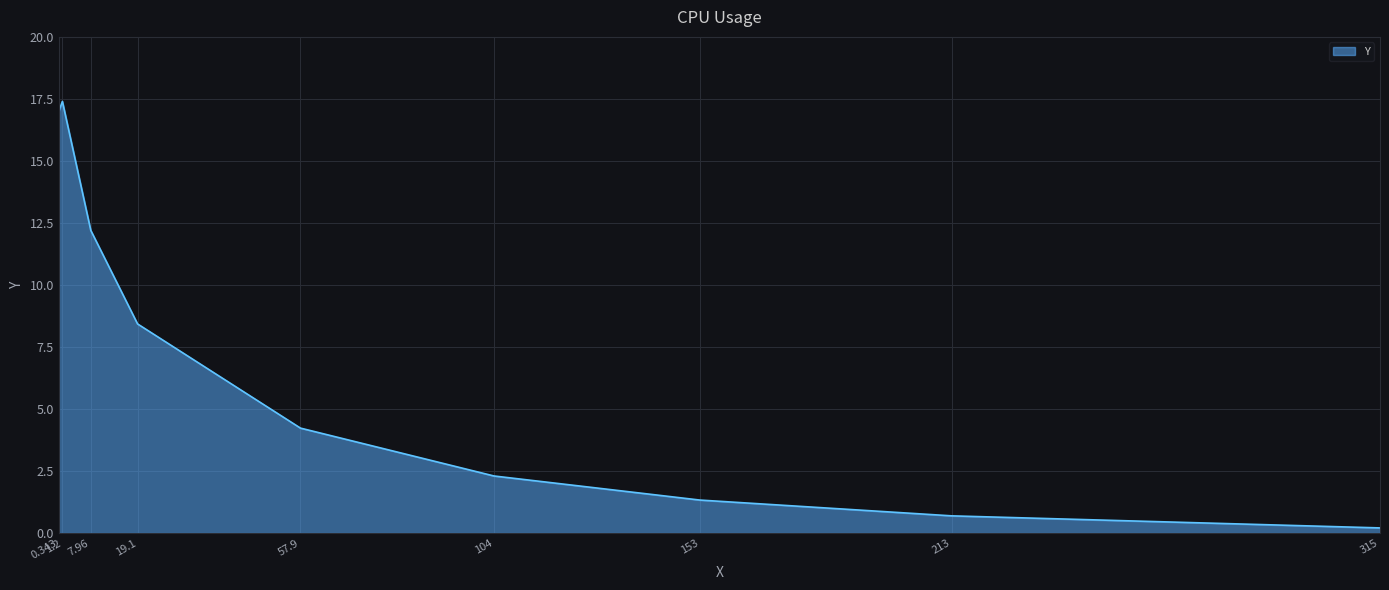

Which label corresponds to the largest value in the chart?

1.2